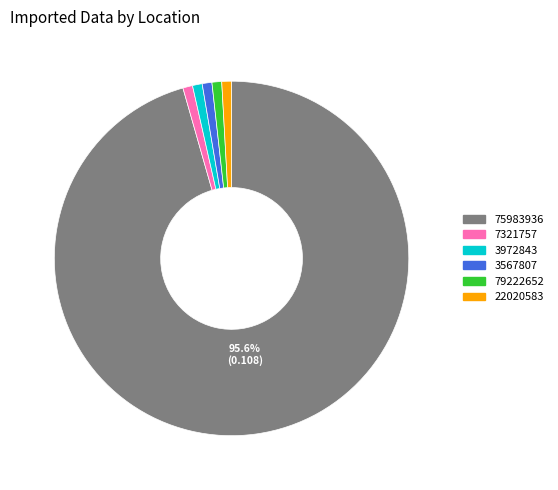

Between 7321757 and 75983936, which is larger?

75983936